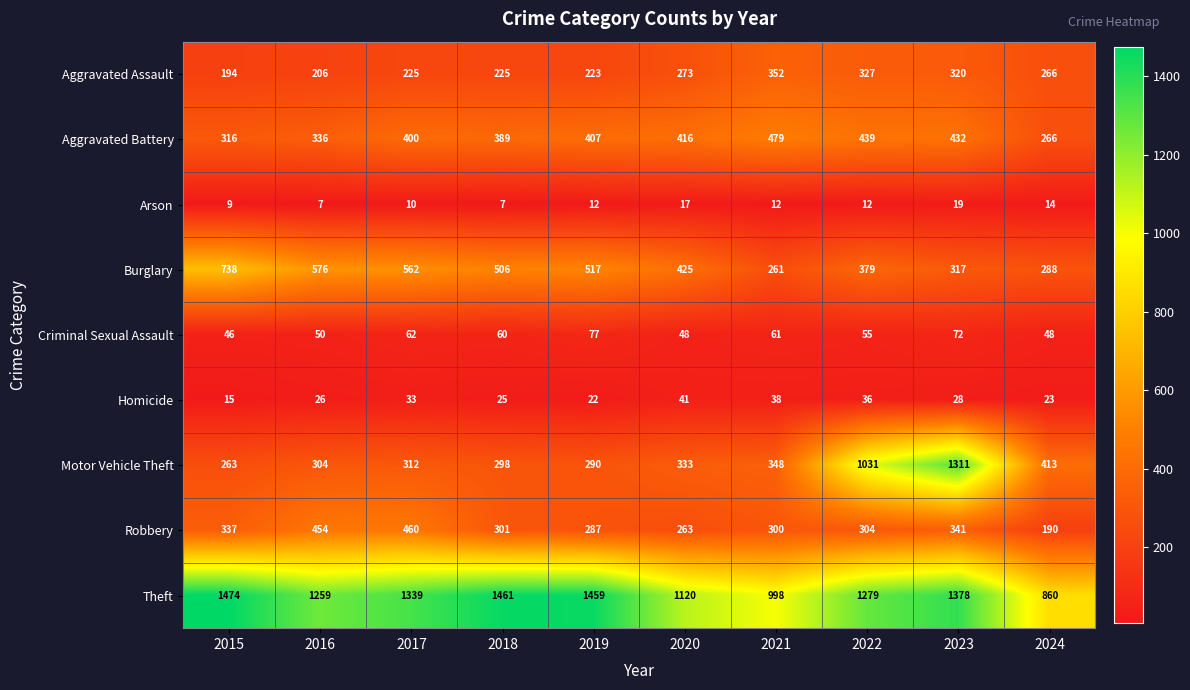

What is the total value across all series at 2023?

4218